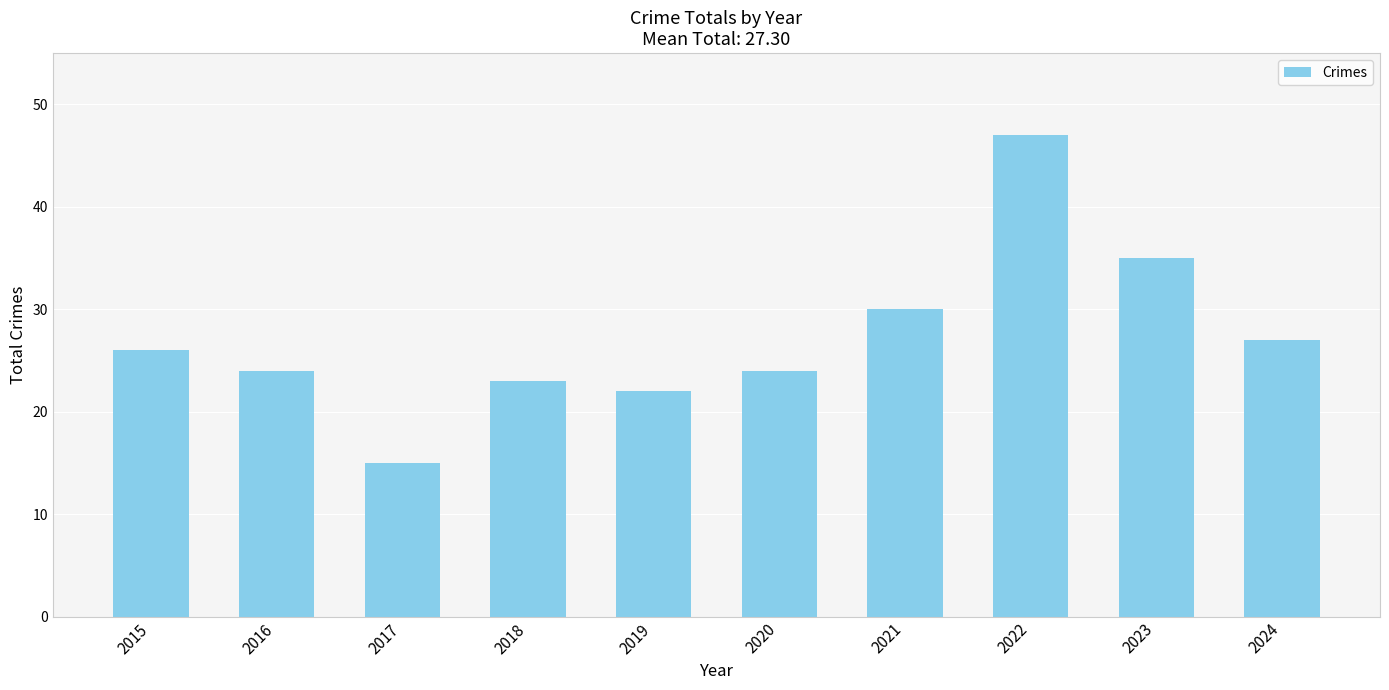

What is the change in value from 2018 to 2021?

+7